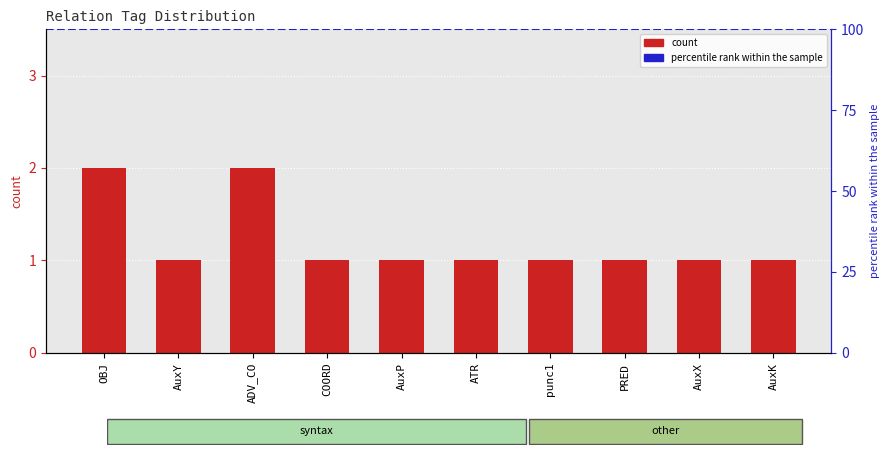

Which label corresponds to the largest value in the chart?

OBJ